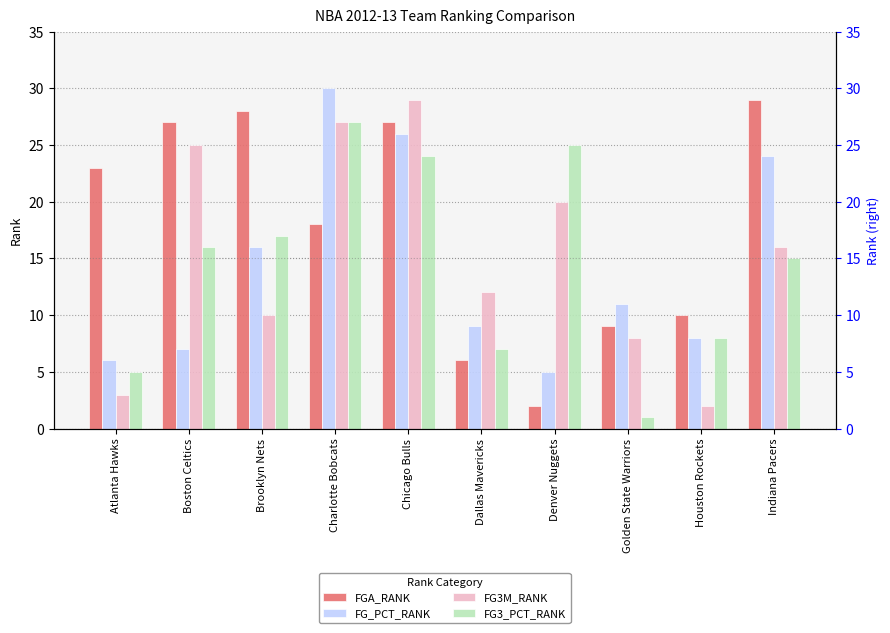

Where is FG3_PCT_RANK nearest to the value 14?

Indiana Pacers